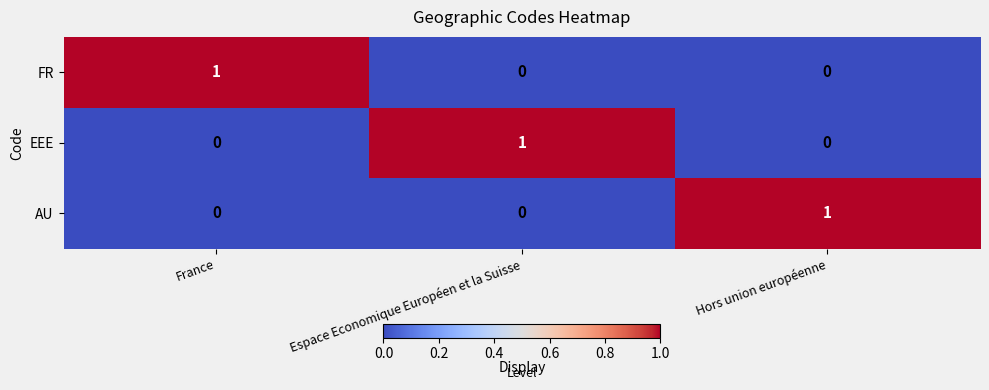

What is the spread (max minus min) of values at Espace Economique Européen et la Suisse?

1